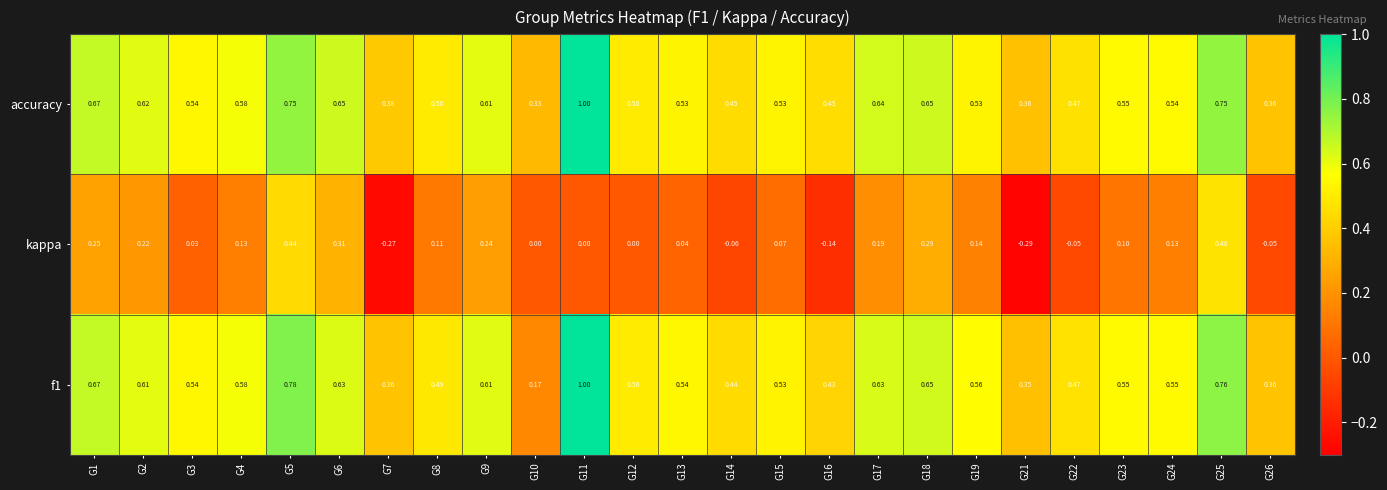

Rank the series at G10 from highest to lowest value.

accuracy, f1, kappa